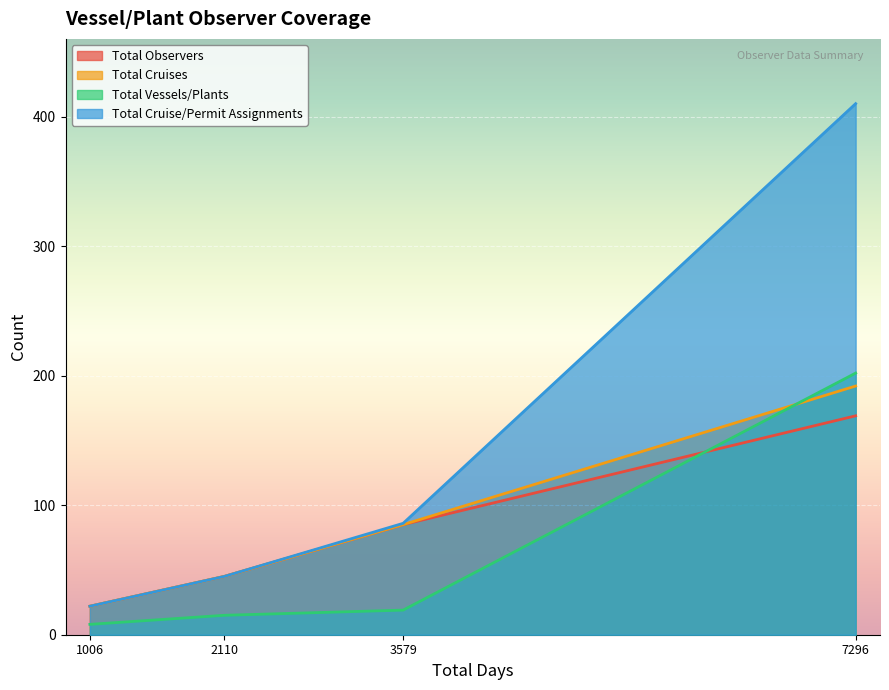

What is the value of the Total Cruise/Permit Assignments point at the 2nd from the left?

45